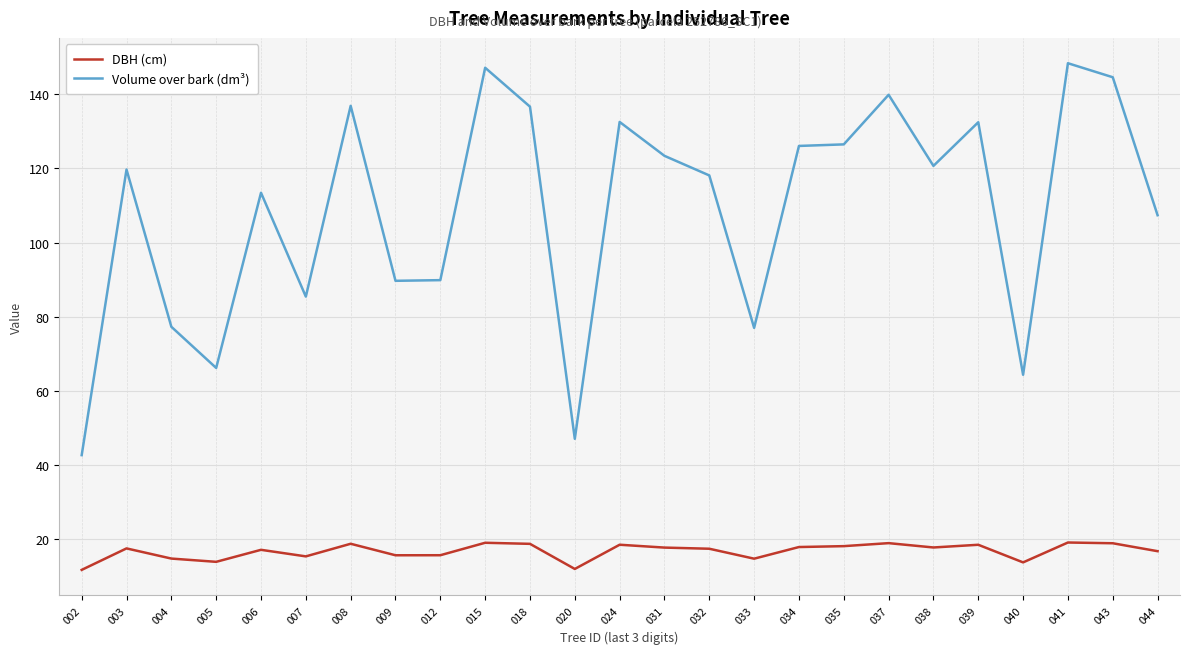

What is the total value across all series at 041?

167.5